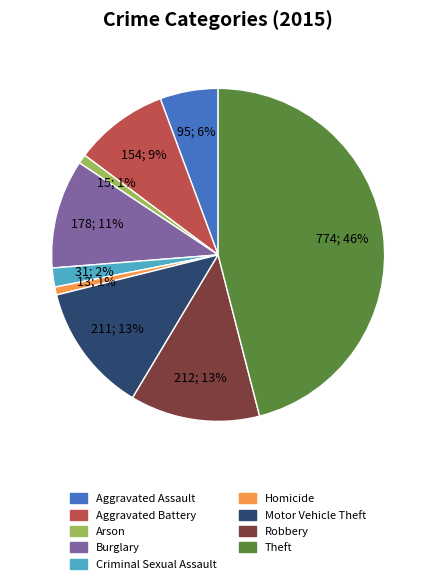

Does Robbery represent more than half of the total?

No